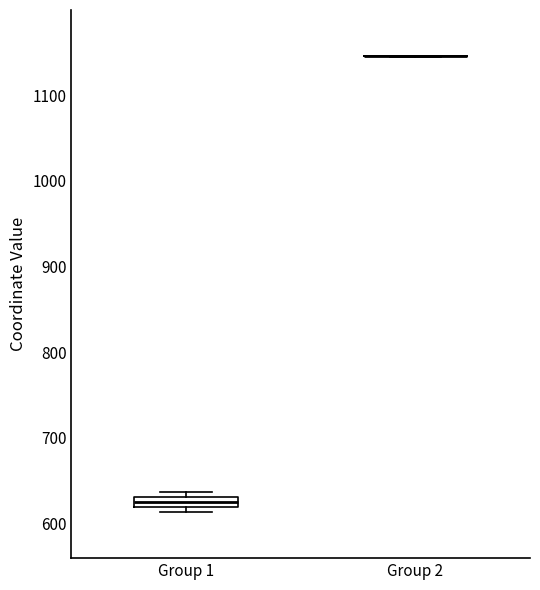

Comparing the boxes themselves (not the whiskers), which one is the tallest?

Group 1